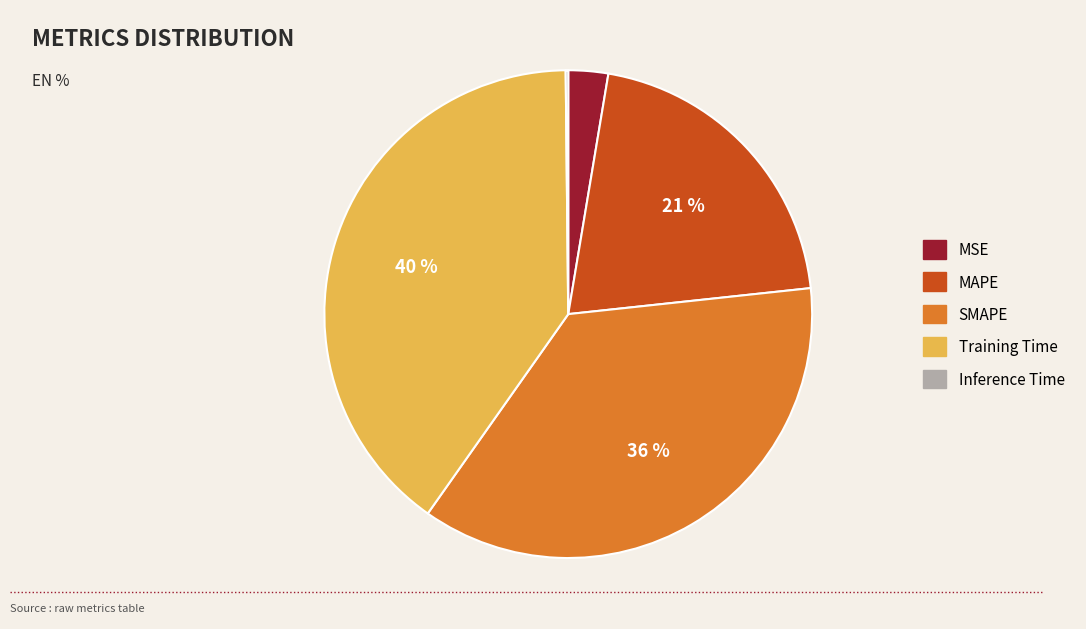

Does any single category account for the majority?

No